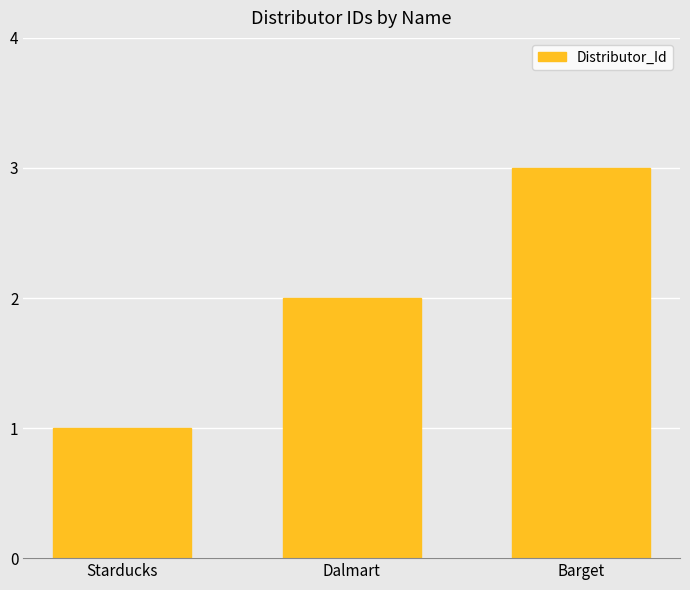

How many bars are there in total?

3